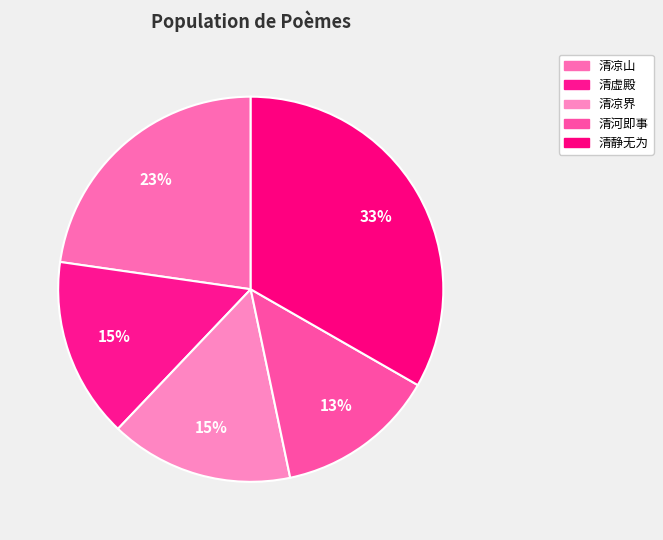

To the nearest percent, what is the difference between the largest and smallest slice percentages?

20%